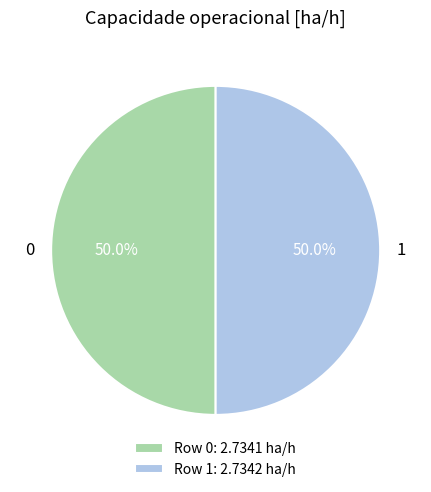

How many slices are in this pie chart?

2